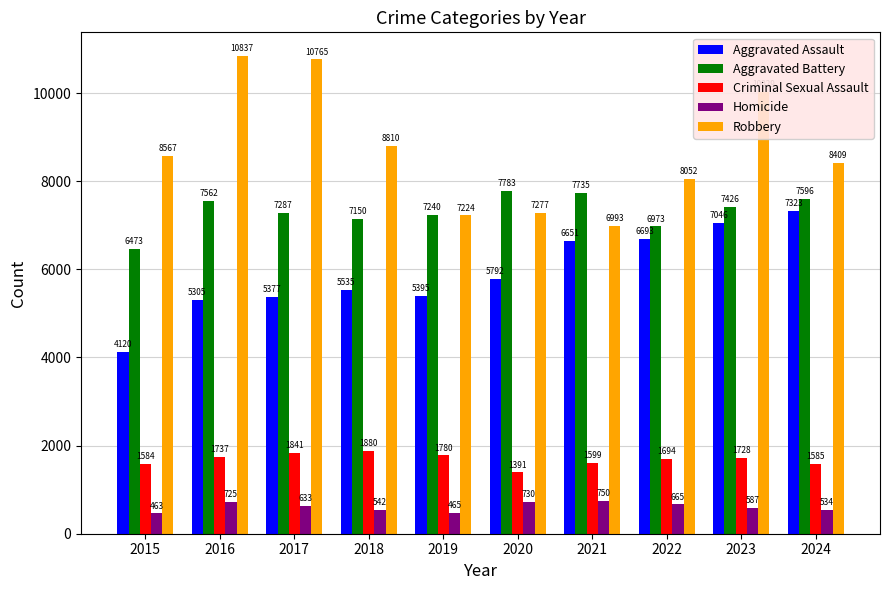

What is the value of the Homicide bar at the 7th from the left?

750